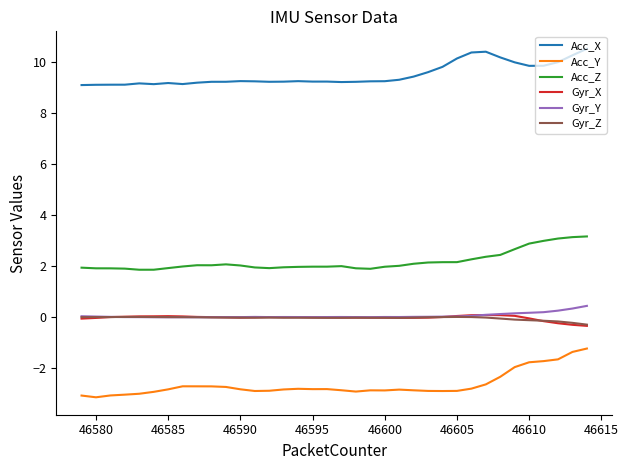

True or false: Acc_Z and Gyr_X cross at least once.

False